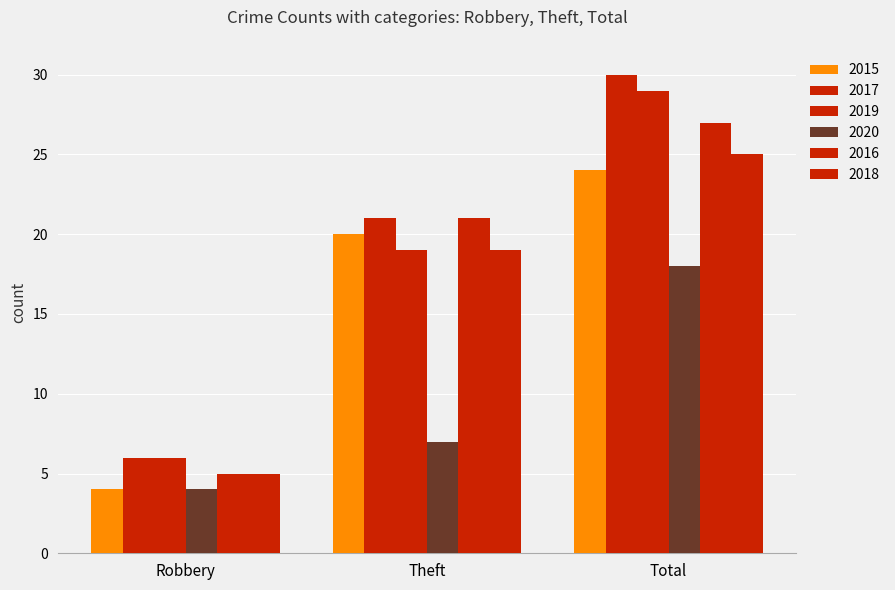

What is the sum of the 2020 values at Total and Robbery?

22